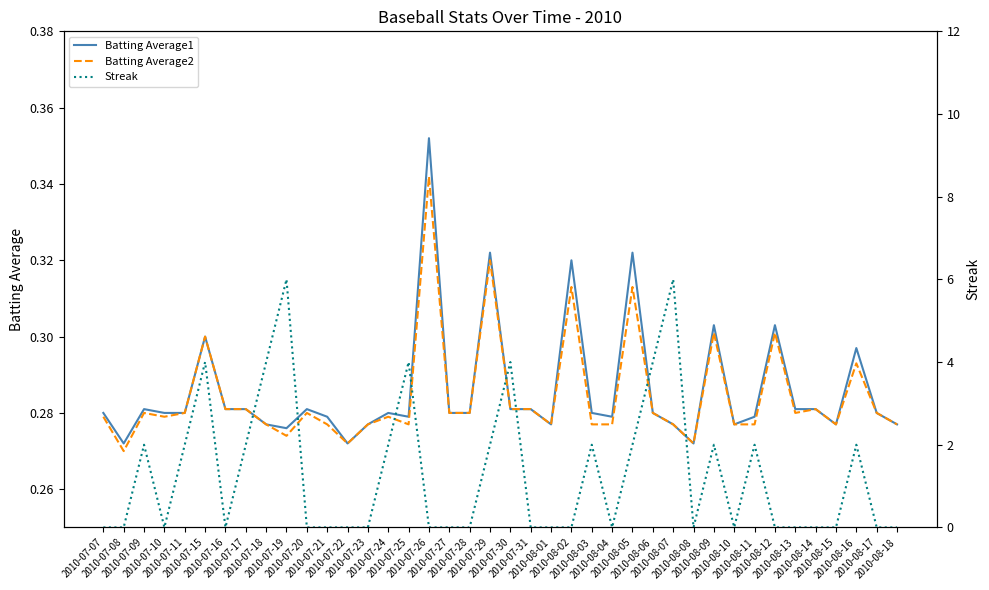

What is the approximate value of Batting Average2 at 2010-08-12?

0.3